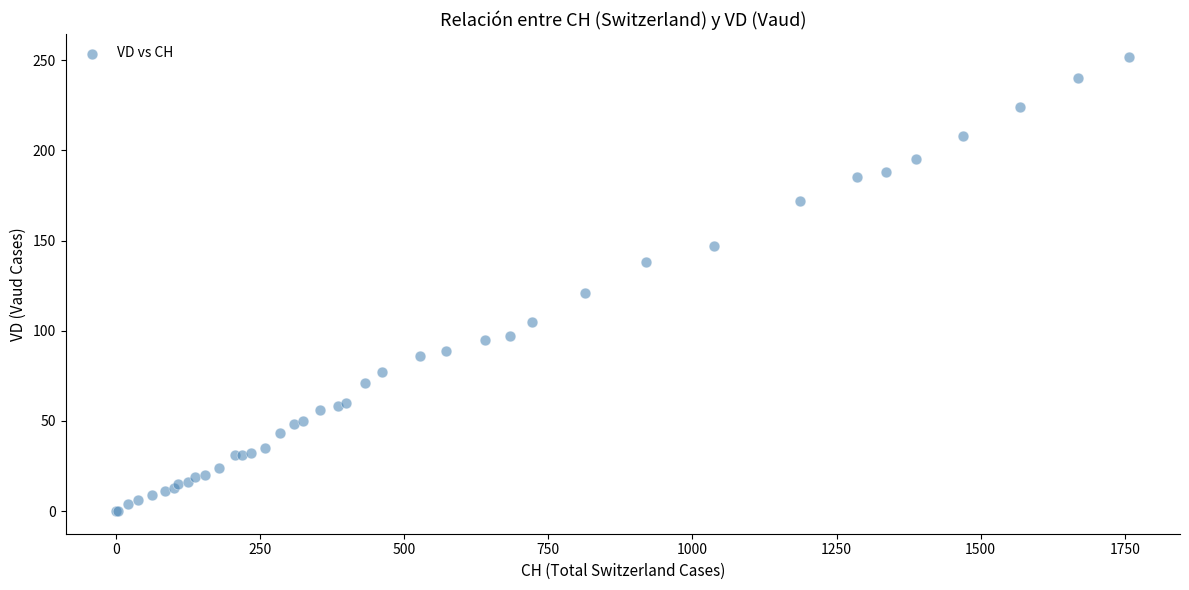

What Y value in the scatter plot is closest to 126?

121